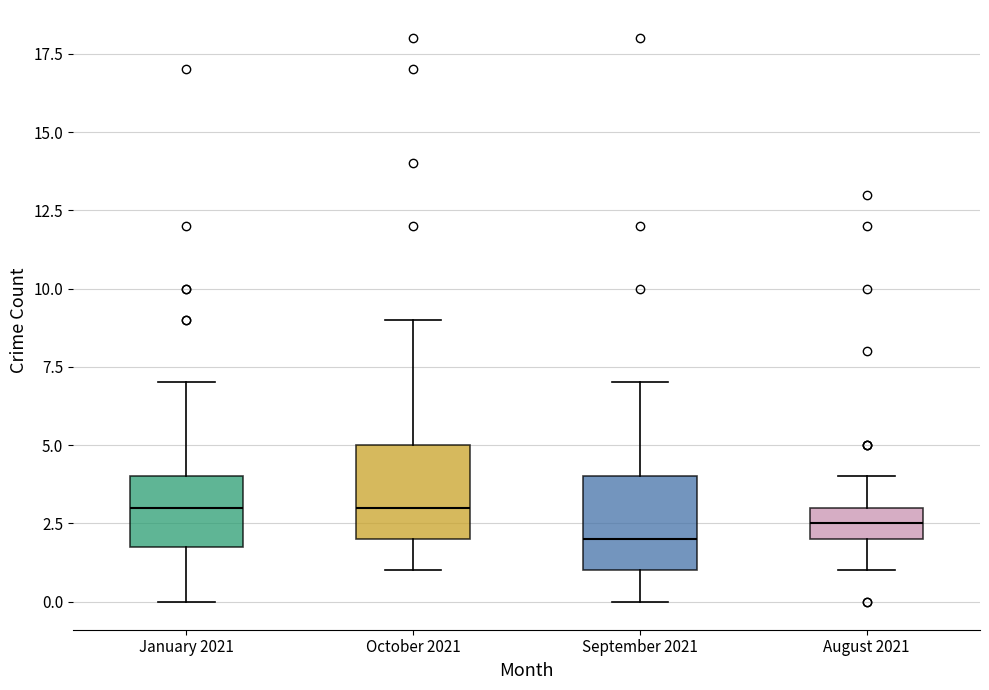

Reading left to right, read every box against the y-axis: the position of its median line, the range the box covers, and the ends of its whiskers. The values are not printed on the chart, so give them approximately, as read against the axis.

January 2021: median 3.0, box 2.0 to 4.0, whiskers 0.0 to 7.0
October 2021: median 3.0, box 2.0 to 5.0, whiskers 1.0 to 9.0
September 2021: median 2.0, box 1.0 to 4.0, whiskers 0.0 to 7.0
August 2021: median 2.5, box 2.0 to 3.0, whiskers 1.0 to 4.0